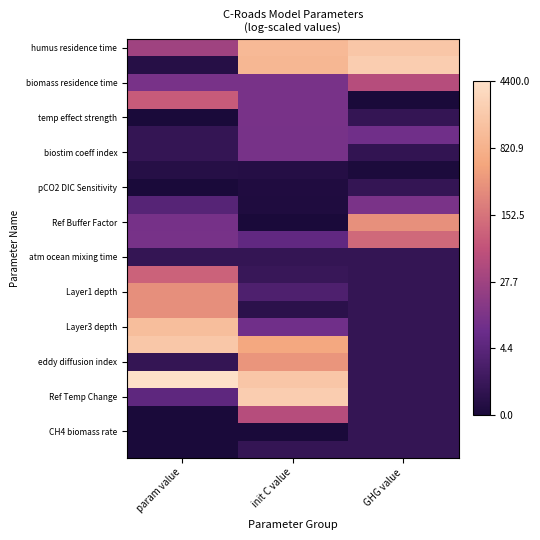

How many series are shown in this chart?

24